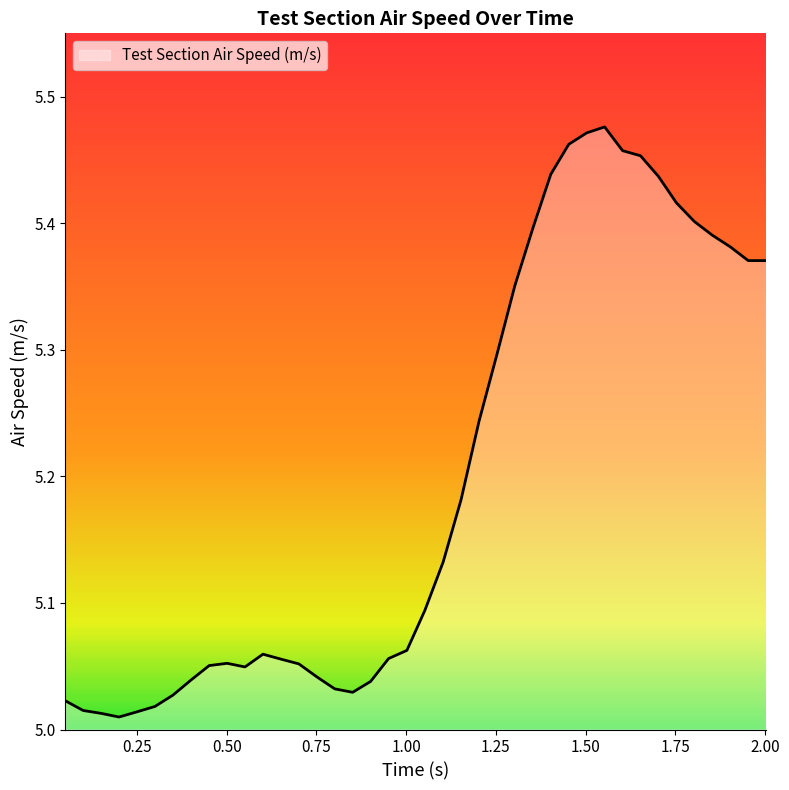

What is the difference between the maximum and minimum values?

0.5